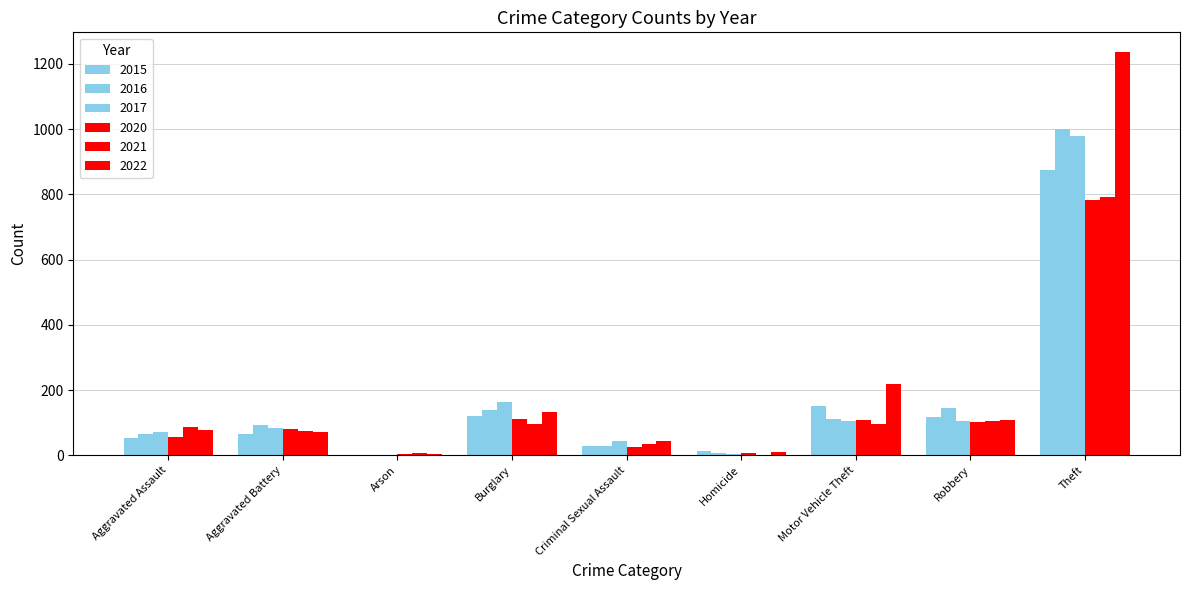

True or false: 2021 has a value of 95 at Burglary.

True